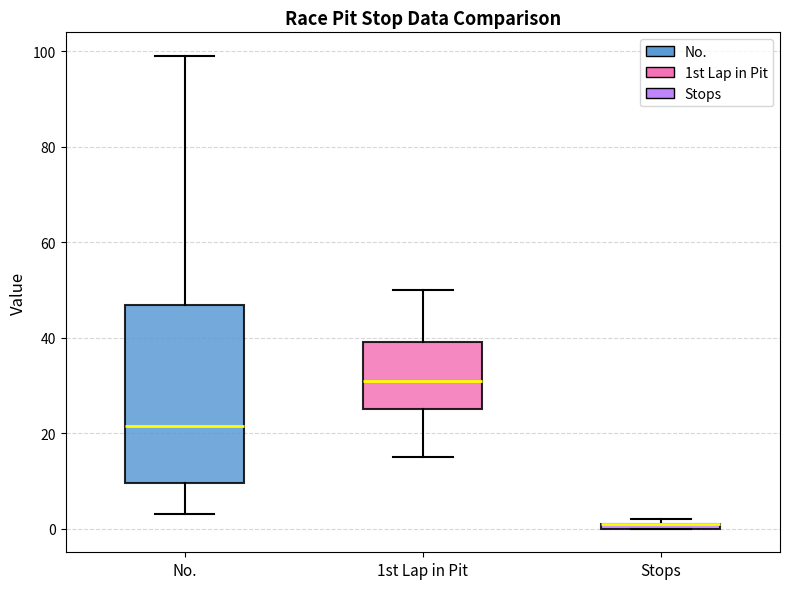

Where does the lower whisker of the box for No. end on the y-axis? The values are not printed on the chart, so give them approximately, as read against the axis.

4